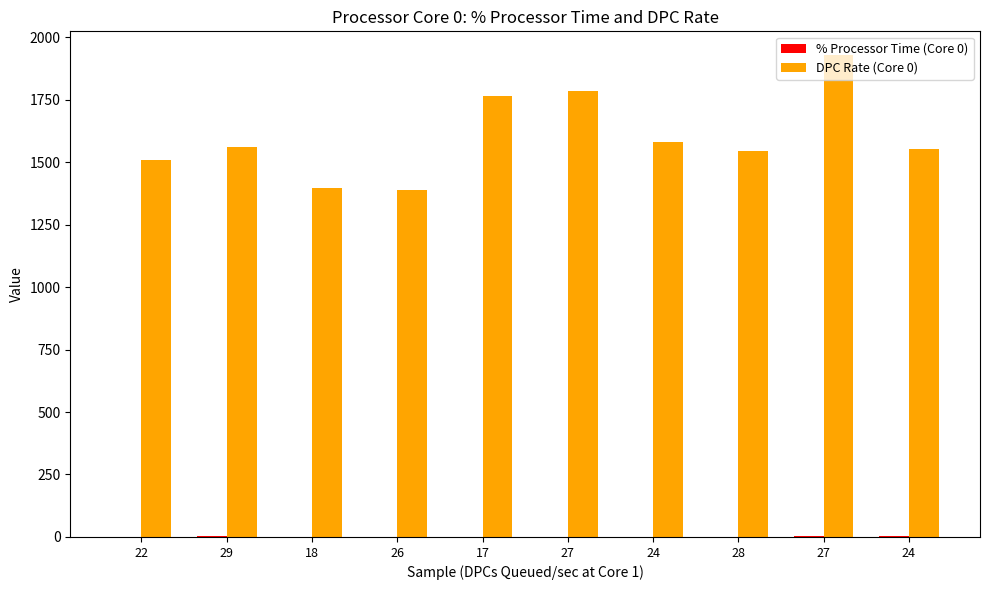

Reading left to right, what are all the values shown in this chart?

% Processor Time (Core 0): 1.9	2.5	0.0	0.5	1.0	1.9	1.9	1.7	2.9	4.2
DPC Rate (Core 0): 1508.9	1561.8	1394.6	1388.5	1763.8	1783.0	1580.3	1544.2	1926.7	1550.9